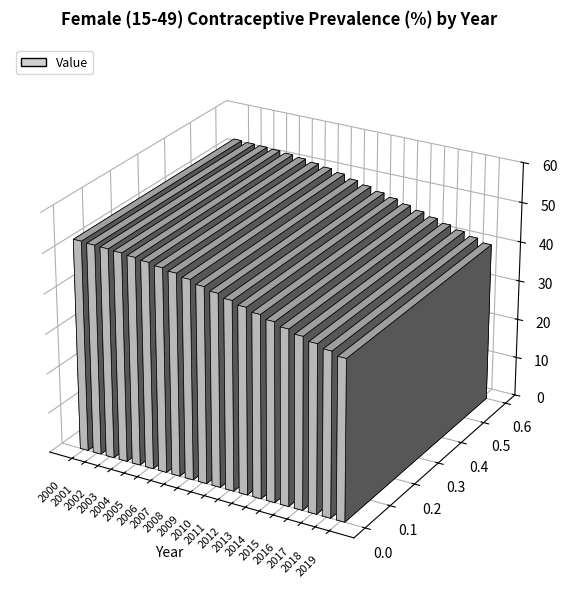

What is the maximum value shown in the chart?

52.7